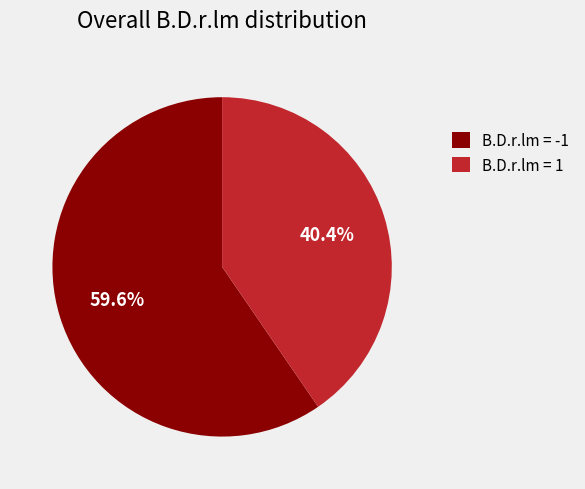

How many slices are in this pie chart?

2